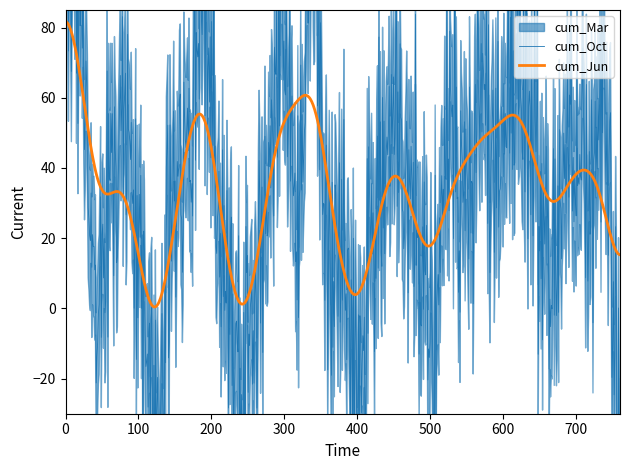

The value of cum_Oct at 1998 is 119.0. True or false?

False